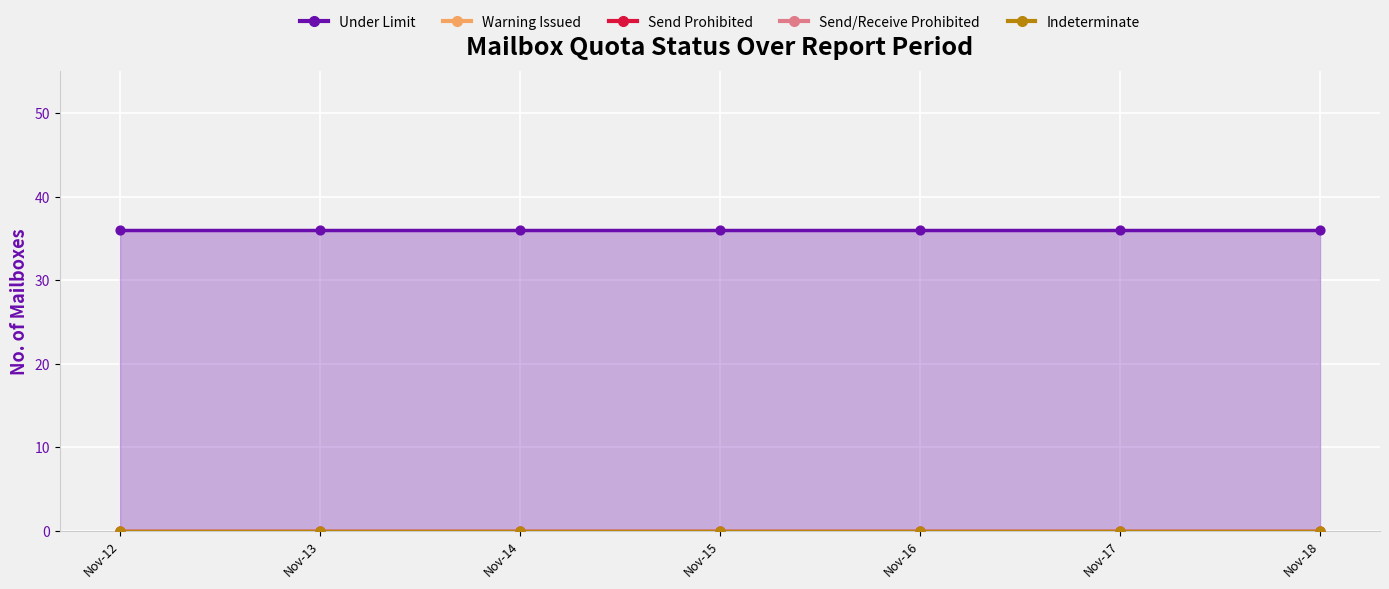

Which series has the largest Y range (max minus min)?

Under Limit